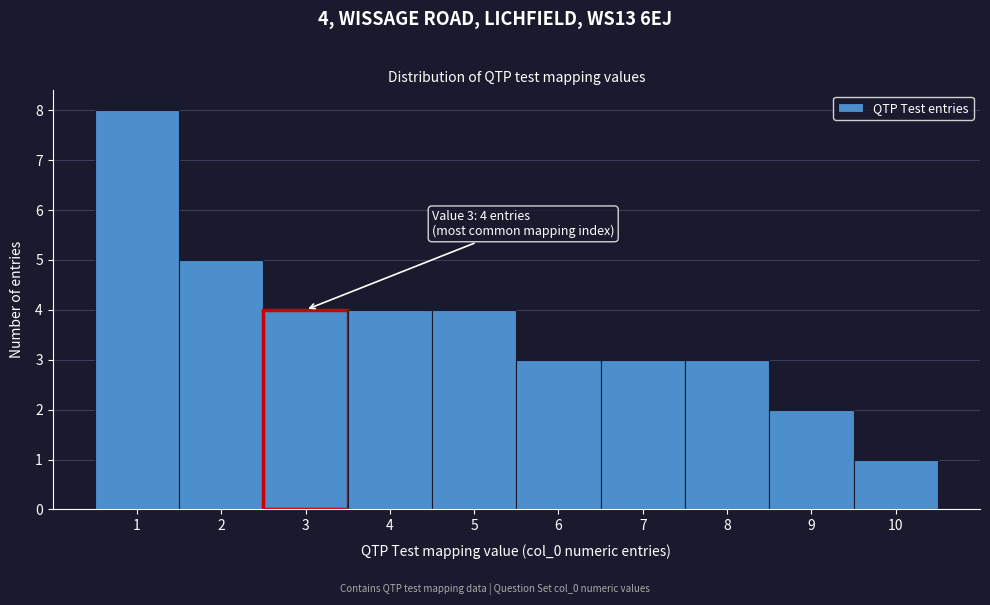

Which range on the x-axis has the tallest bar?

0.5 to 1.5